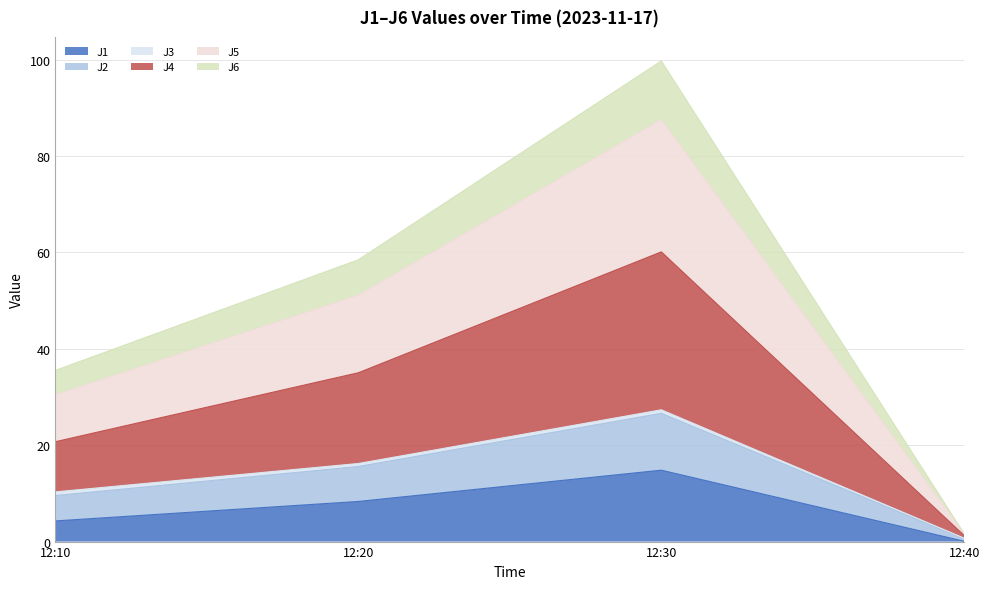

Which series changed the most between 12:10 and 12:40?

J5